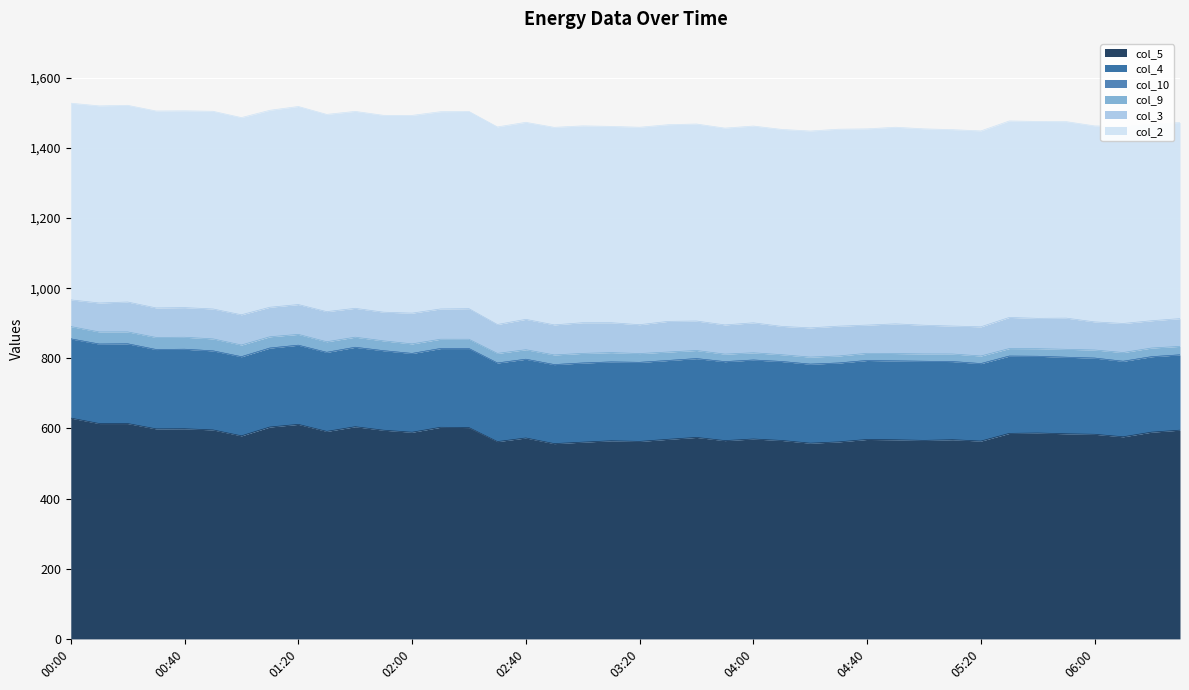

True or false: col_9 and col_10 cross at least once.

False